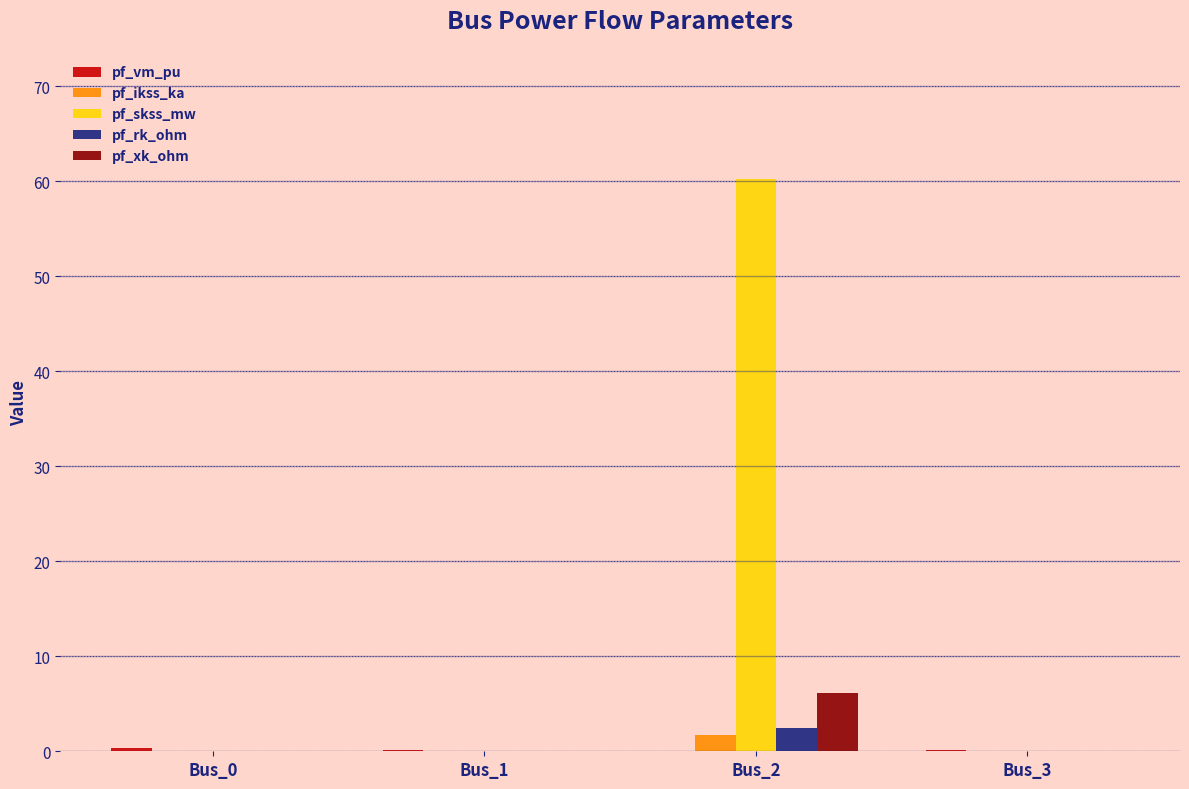

Are the bars grouped side by side (vs. stacked)?

Yes